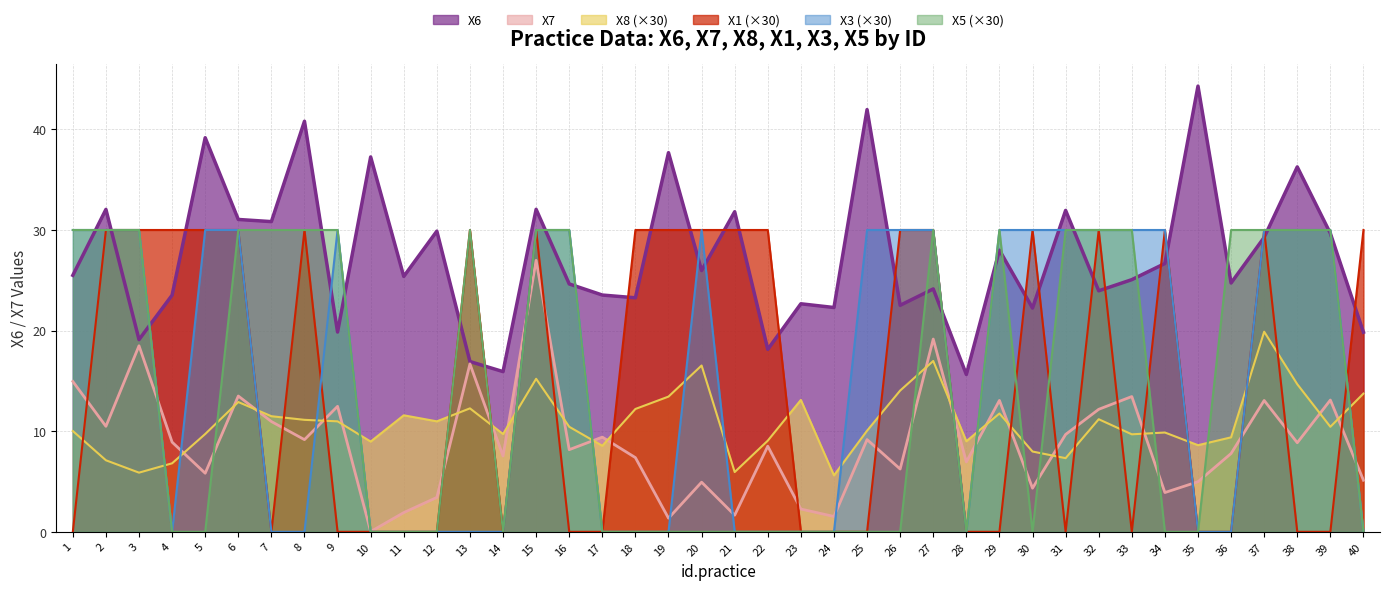

What is the lowest value of the X6 series?

15.6